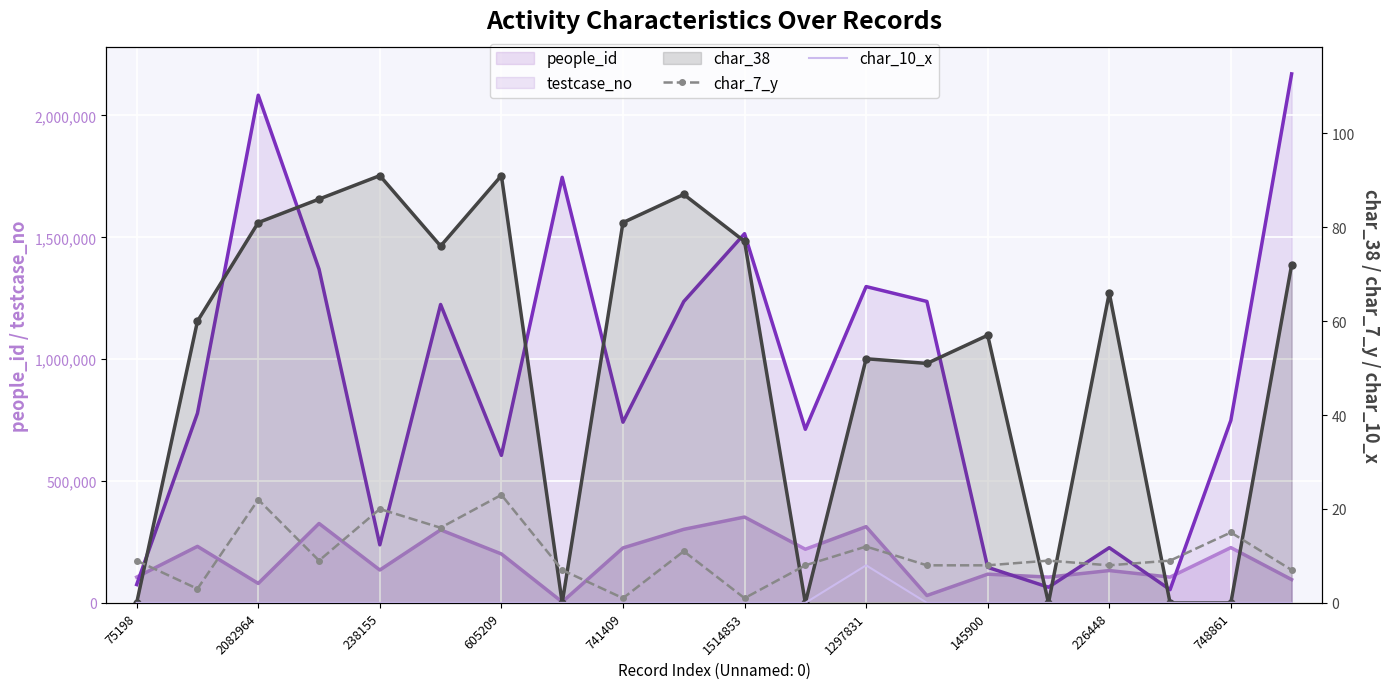

True or false: char_10_x and char_7_y cross at least once.

False